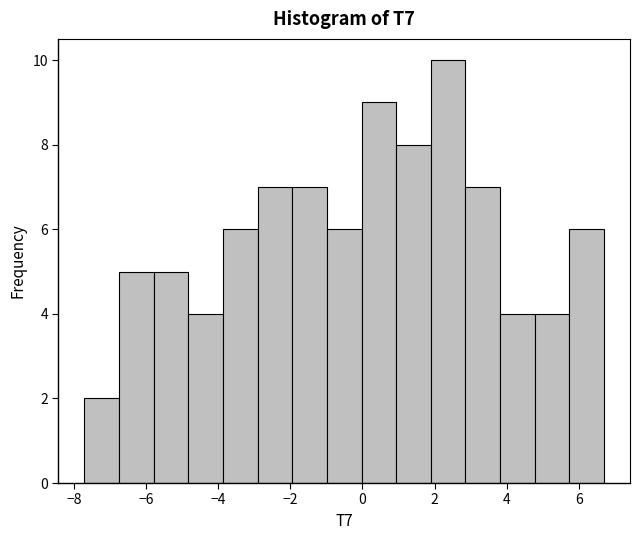

Which range on the x-axis has the tallest bar?

1.8 to 2.8